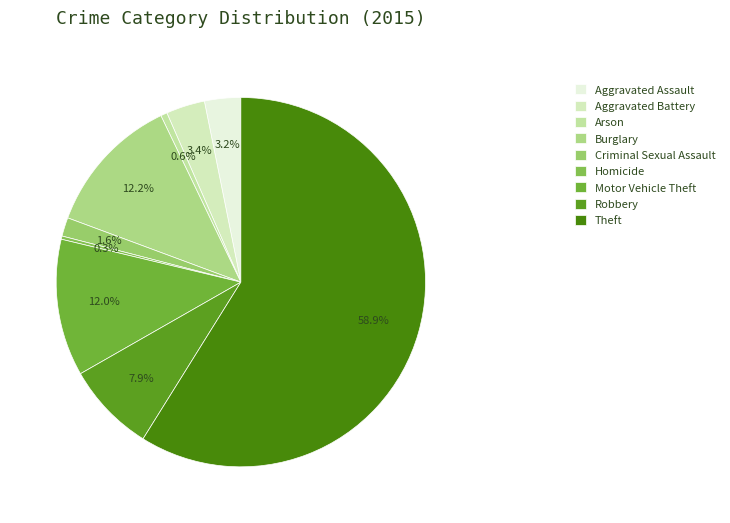

How many segments does this pie chart have?

9